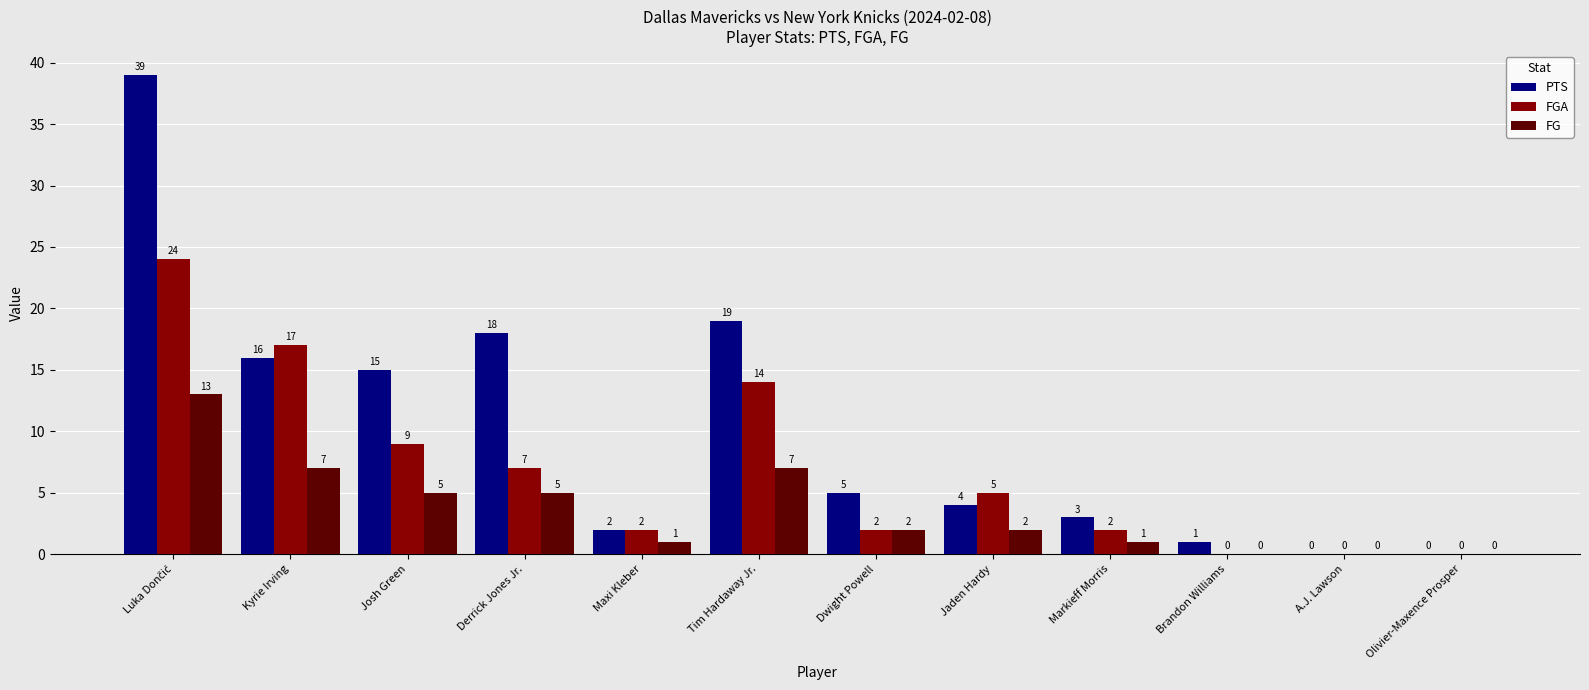

At which label is FGA closest to 12?

Tim Hardaway Jr.